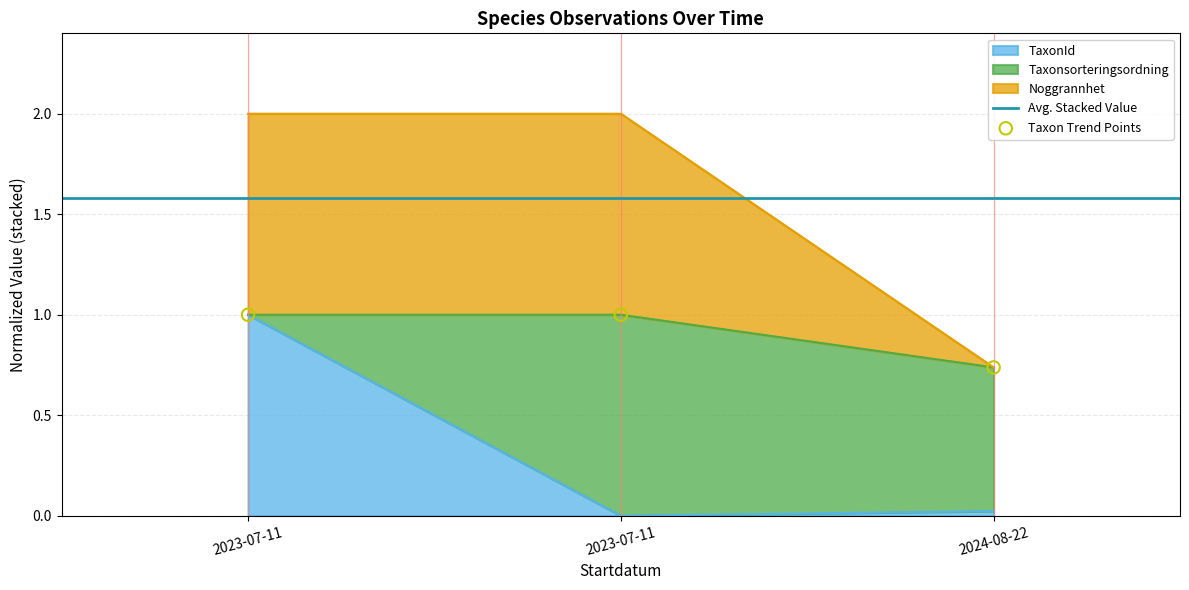

At how many categories does at least one series exceed 1?

2